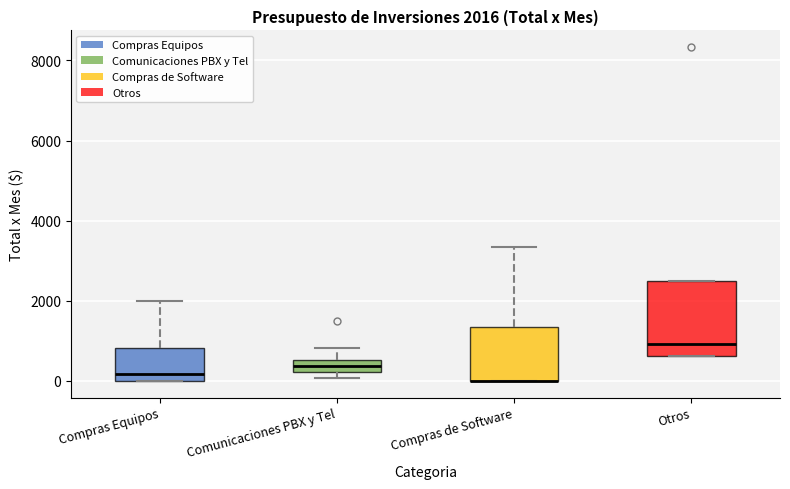

Comparing the boxes themselves (not the whiskers), which one is the tallest?

Otros